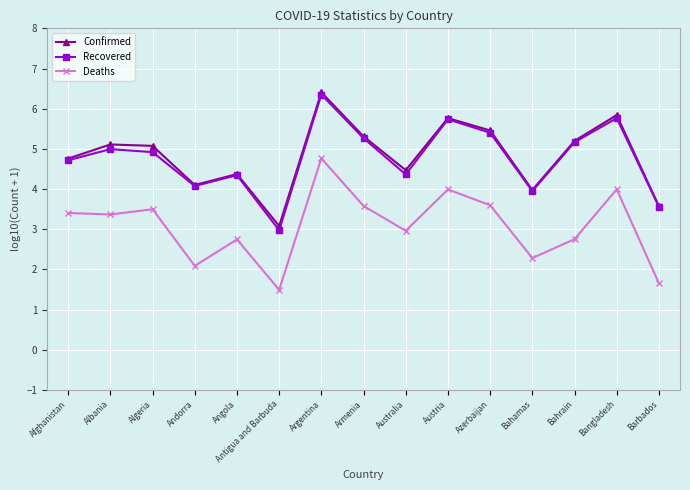

Is it true that Recovered equals 1.4 at Angola?

False